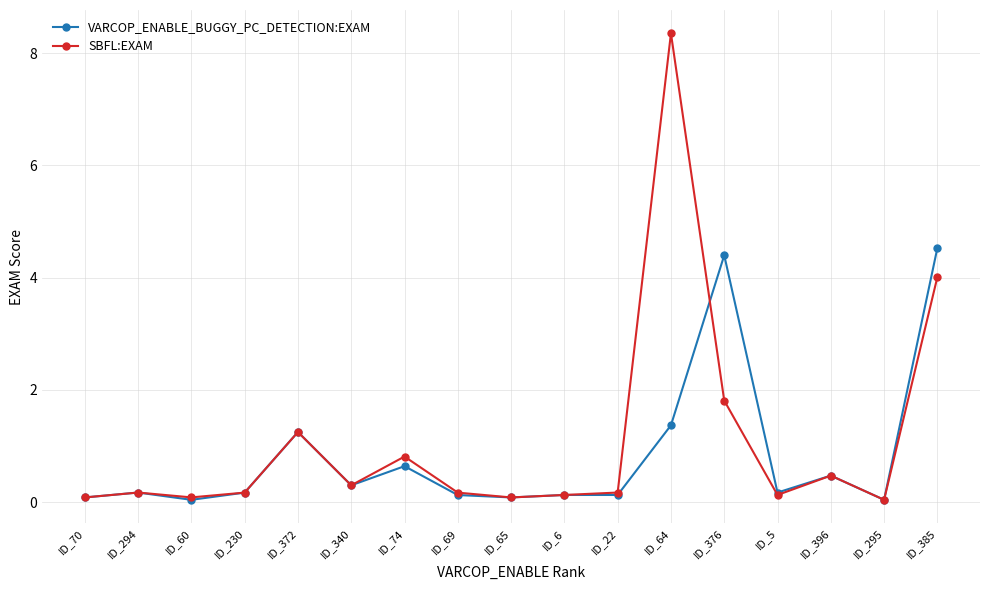

True or false: SBFL:EXAM has more than 2 interior local peaks.

True